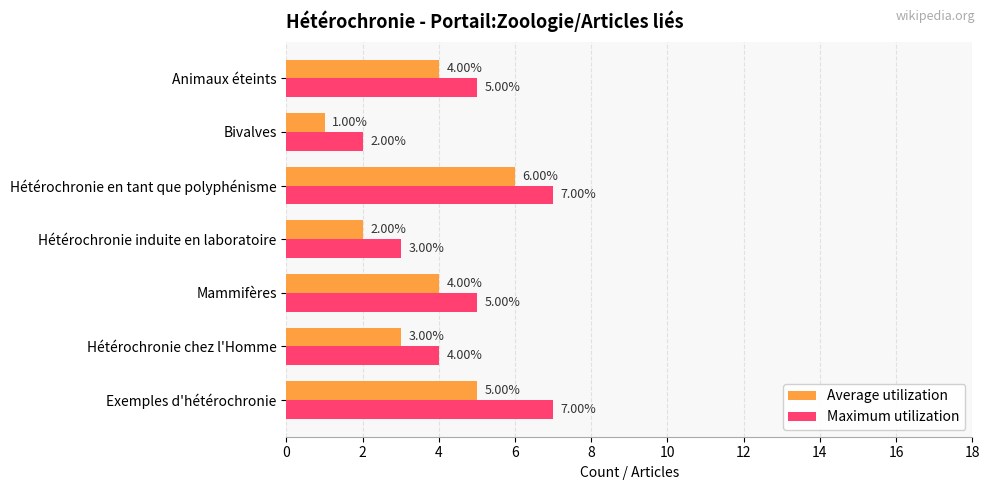

Between Exemples d'hétérochronie and Hétérochronie induite en laboratoire, which series saw the biggest shift?

Maximum utilization